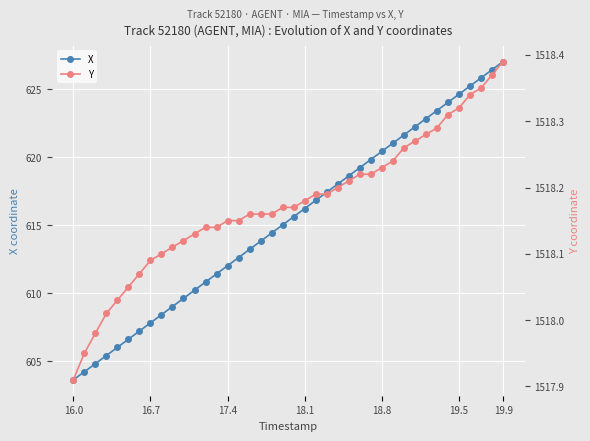

True or false: X has more than 0 points higher than both neighbors.

False